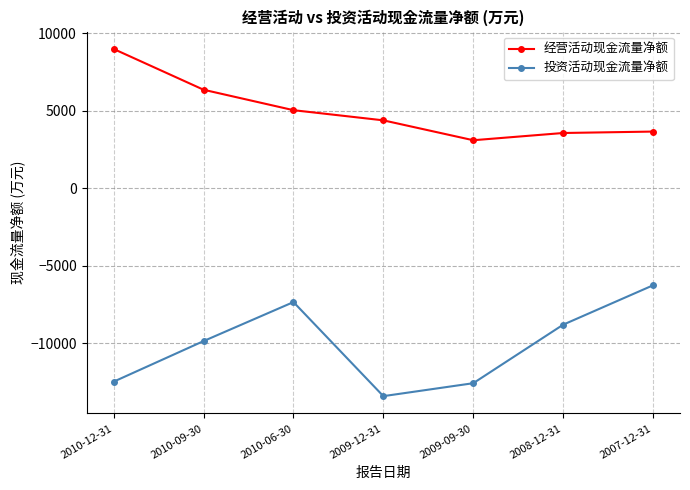

At 2009-09-30, list the series in order from smallest to largest.

投资活动现金流量净额, 经营活动现金流量净额